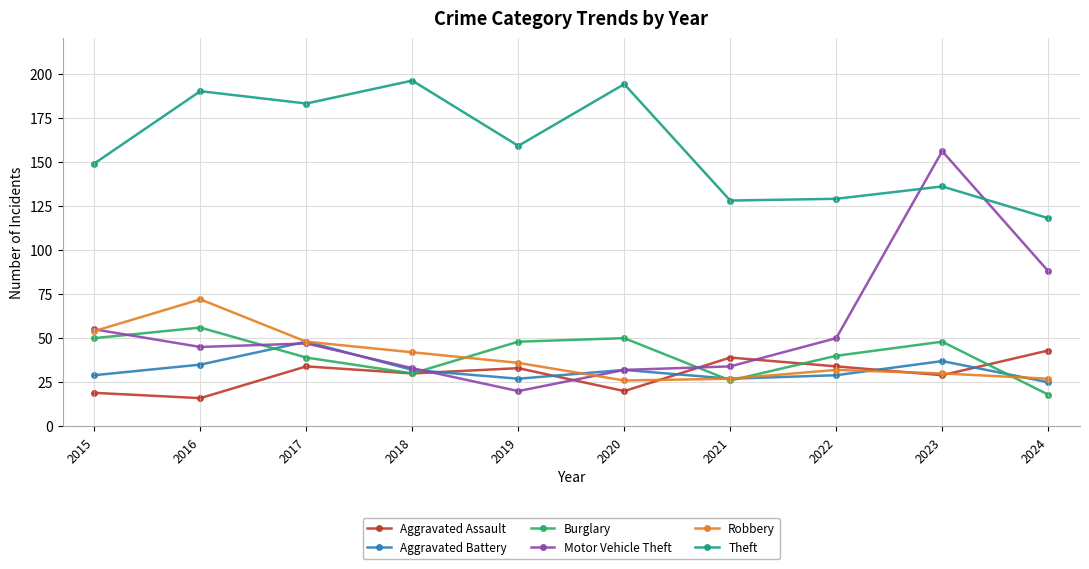

What is the difference between the Motor Vehicle Theft values at 2020 and 2024?

56